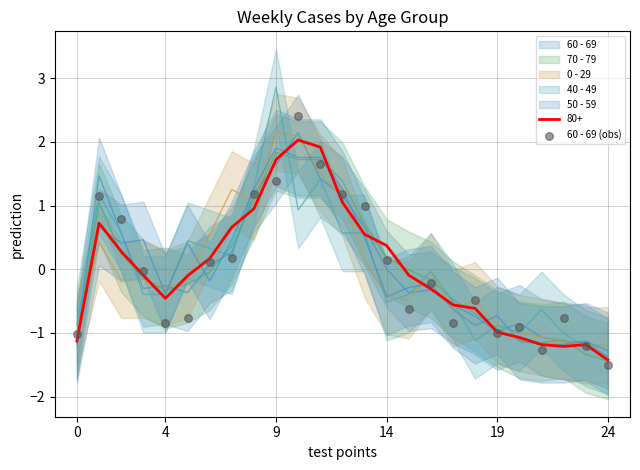

What is the change in value from 9 to 13?

-0.4